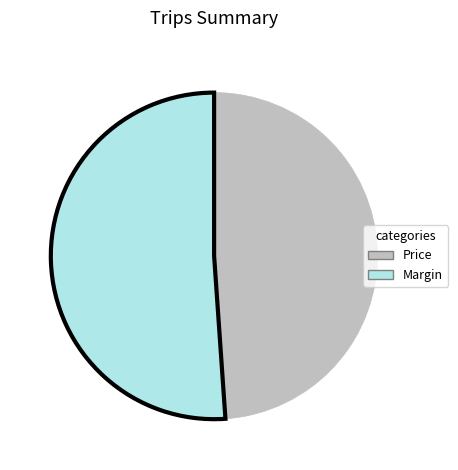

Which category has the biggest portion of the pie?

Margin